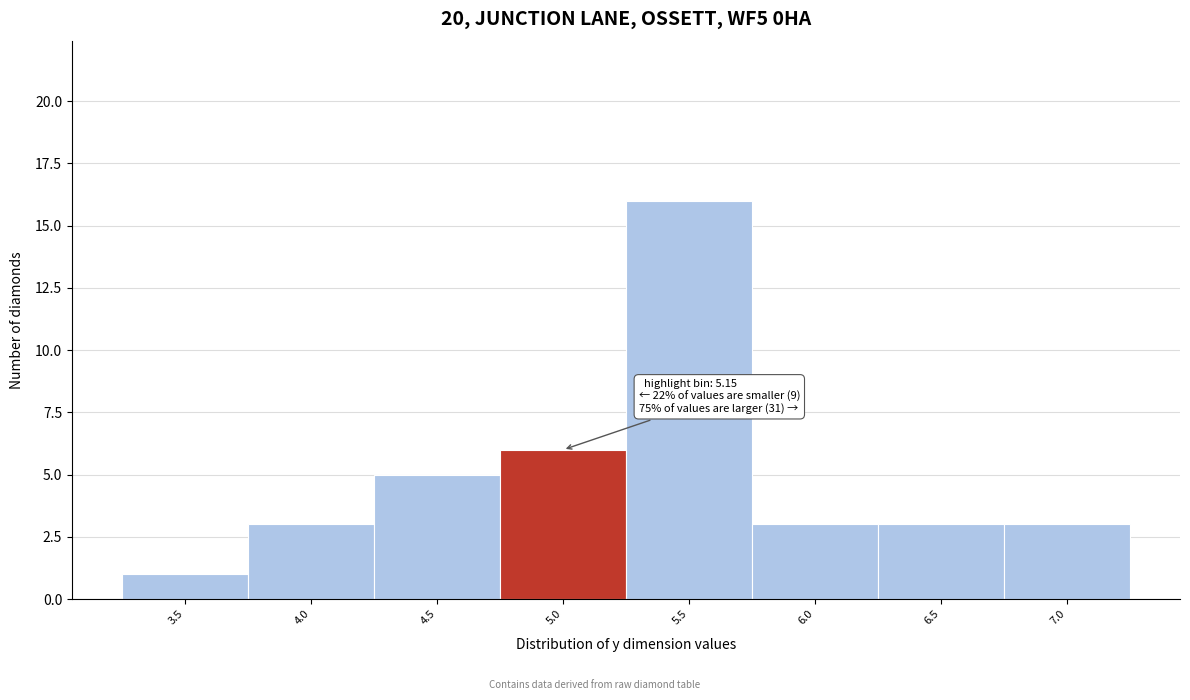

Reading left to right, extract all data points from this chart.

1	3	5	6	16	3	3	3